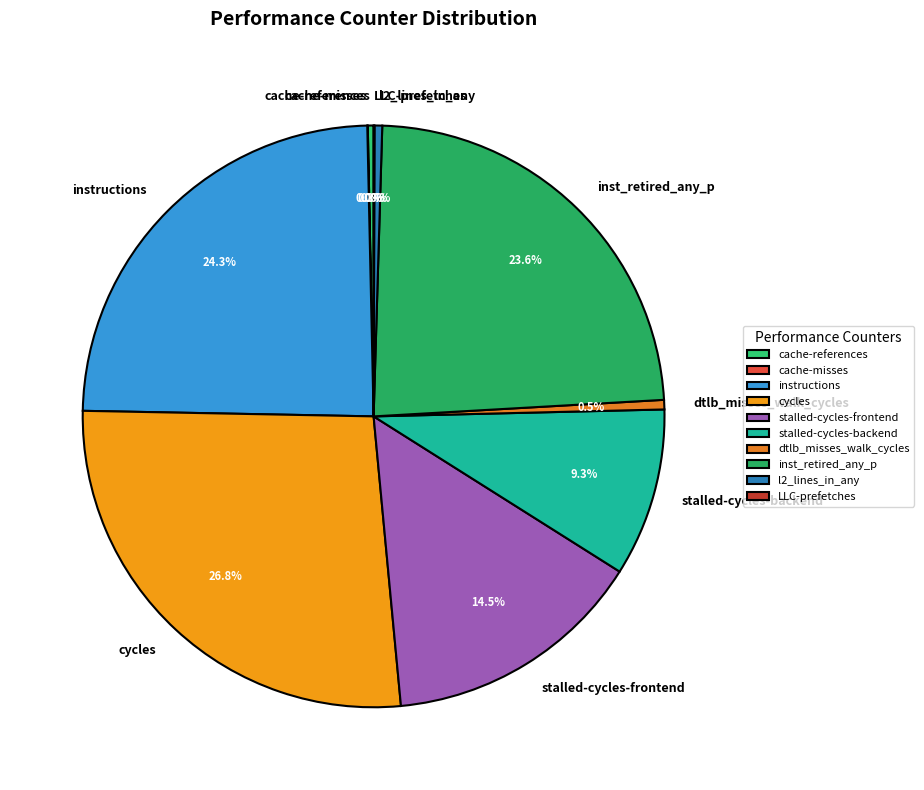

Which slice is the largest?

cycles